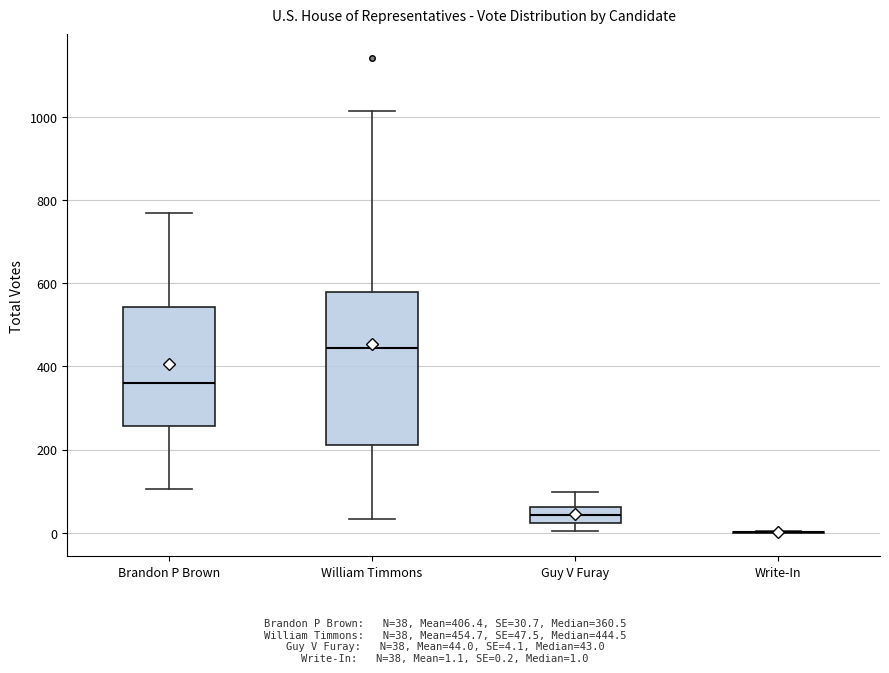

Reading left to right, read every box against the y-axis: the position of its median line, the range the box covers, and the ends of its whiskers. The values are not printed on the chart, so give them approximately, as read against the axis.

Brandon P Brown: median 360, box 260 to 540, whiskers 100 to 780
William Timmons: median 440, box 220 to 580, whiskers 40 to 1020
Guy V Furay: median 40, box 20 to 60, whiskers 0 to 100
Write-In: box collapsed to a line at 0, whiskers 0 to 0